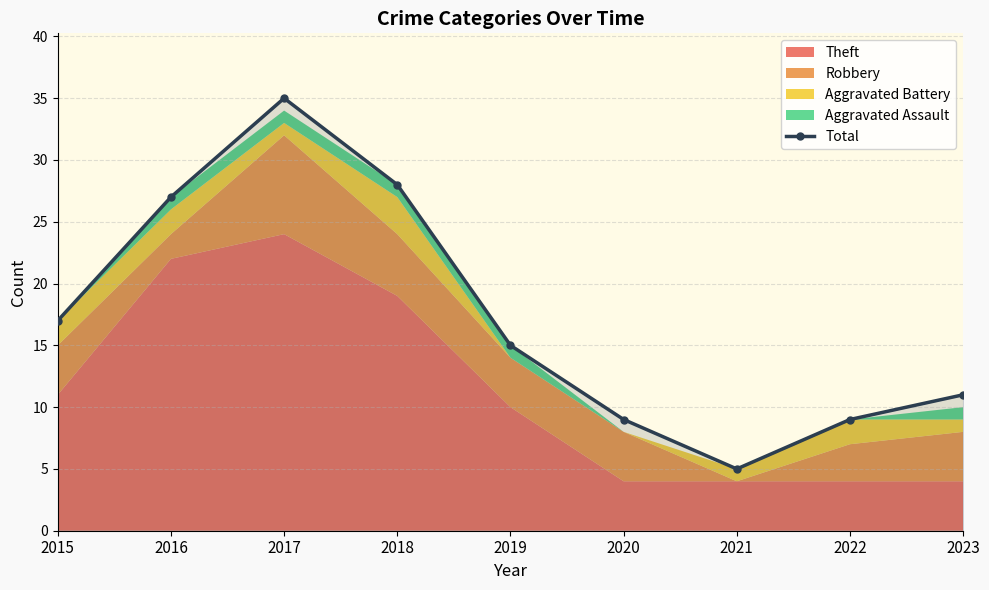

At which category does the chart reach its peak across all series?

2017